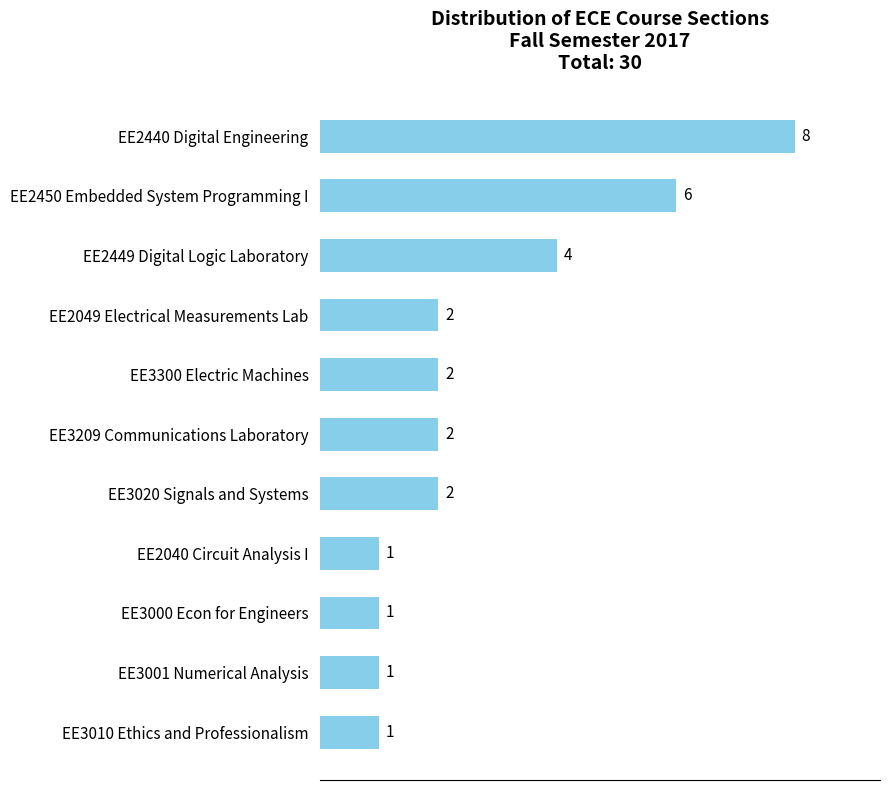

Reading top to bottom, transcribe all the data shown in this chart.

EE2440 Digital Engineering=8	EE2450 Embedded System Programming I=6	EE2449 Digital Logic Laboratory=4	EE2049 Electrical Measurements Lab=2	EE3300 Electric Machines=2	EE3209 Communications Laboratory=2	EE3020 Signals and Systems=2	EE2040 Circuit Analysis I=1	EE3000 Econ for Engineers=1	EE3001 Numerical Analysis=1	EE3010 Ethics and Professionalism=1